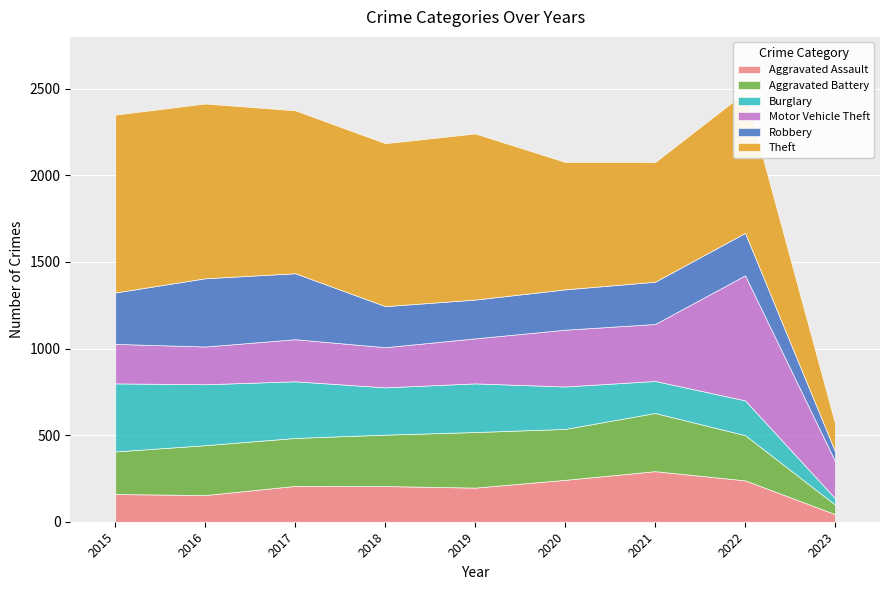

Reading right to left, what are all the values shown in this chart?

Aggravated Assault: 44	239	292	242	197	206	207	154	160
Aggravated Battery: 55	261	336	294	321	297	277	288	246
Burglary: 37	201	185	245	281	273	327	352	393
Motor Vehicle Theft: 215	722	329	328	260	232	243	218	228
Robbery: 56	245	244	233	224	237	381	394	297
Theft: 161	812	691	736	959	941	941	1009	1027